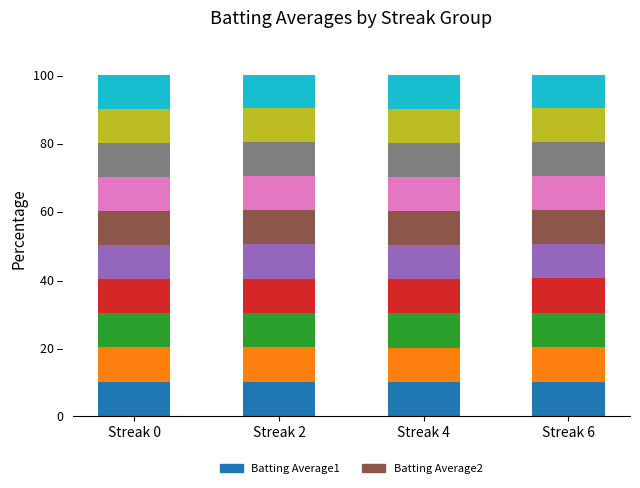

Which category has the highest value across all series?

Streak 6